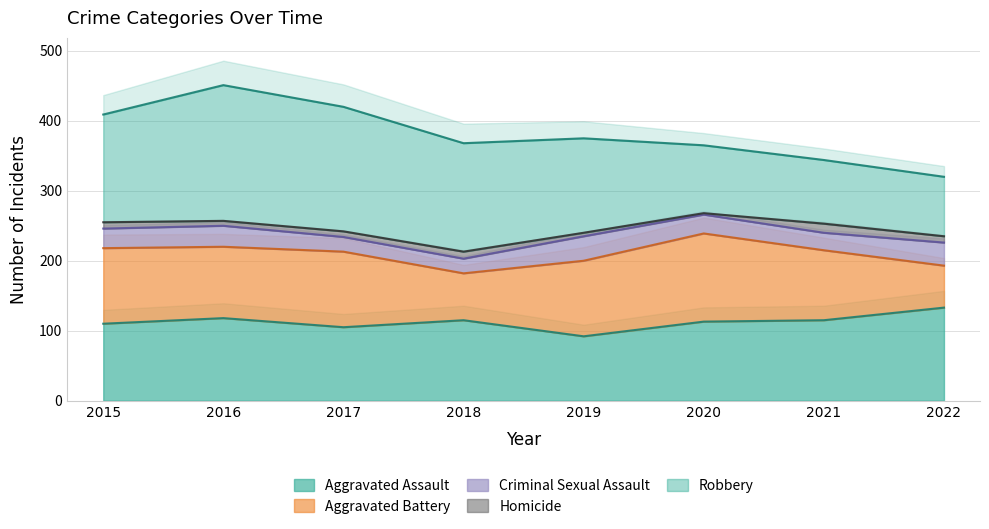

Read the Criminal Sexual Assault value at 2022, to the nearest 10.

30